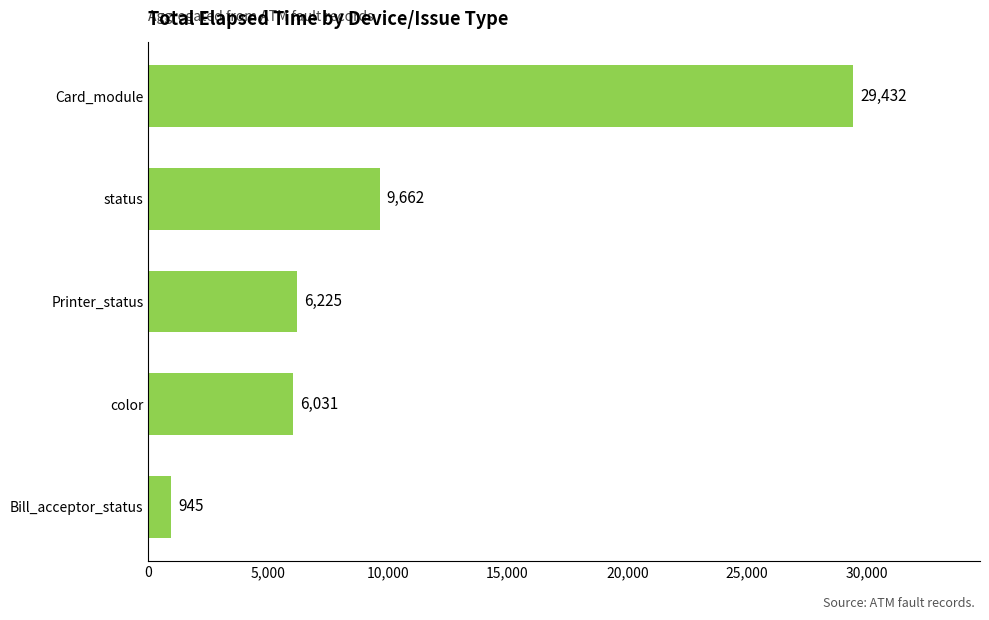

What is the label of the 5th bar from the bottom?

Card_module